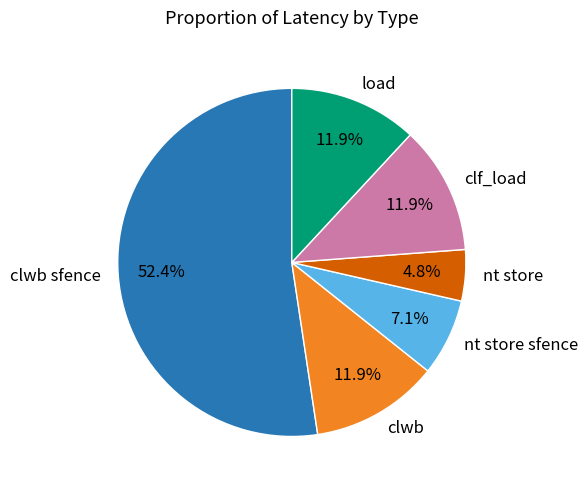

To the nearest percent, what is the difference between the nt store and clwb sfence slice percentages?

48%